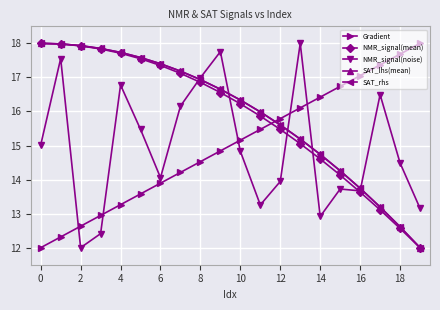

What is the value of the NMR_signal(noise) point at the 14th from the left?

18.0